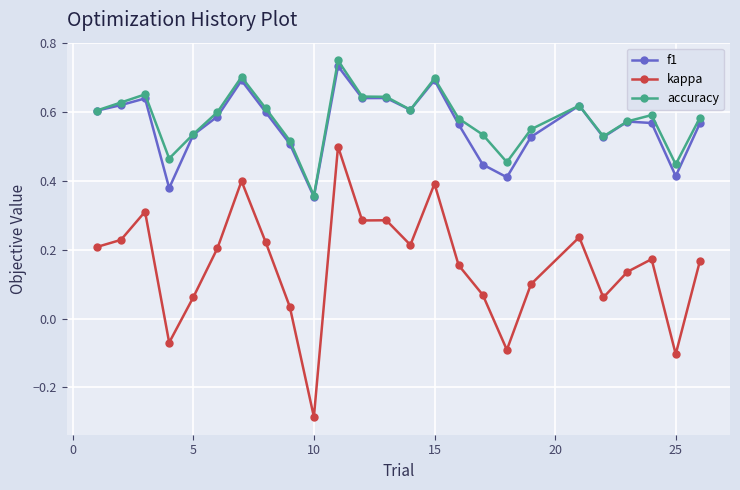

Count the accuracy values in the range 0 to 1.

25